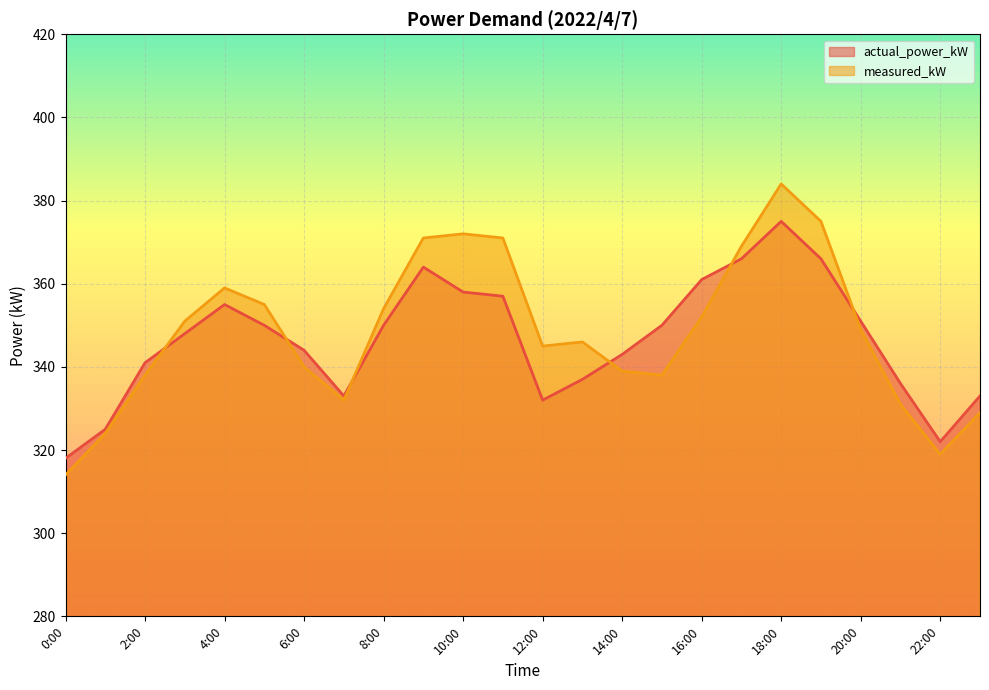

The value of actual_power_kW at 20:00 is 486. True or false?

False